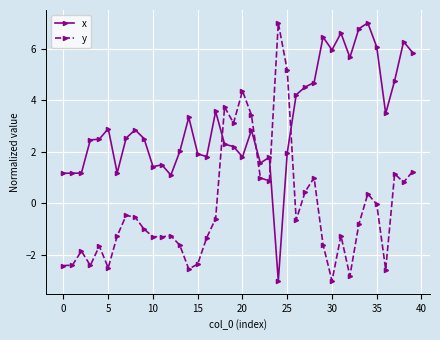

How many intersections are there between y and x?

4